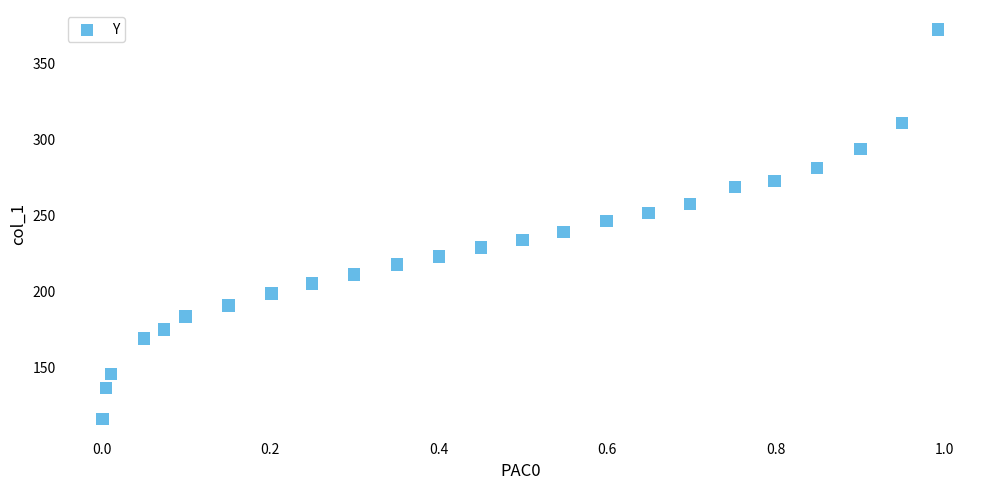

What is the range of X values (max minus min)?

1.0